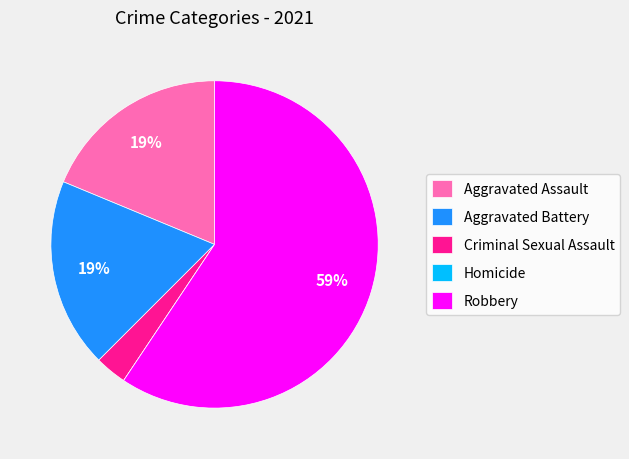

Does any single category account for the majority?

Yes